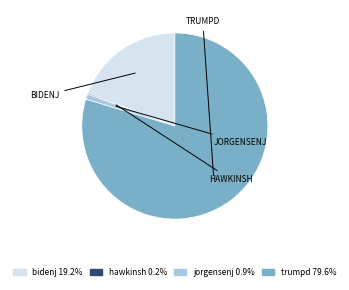

Between jorgensenj and bidenj, which is larger?

bidenj